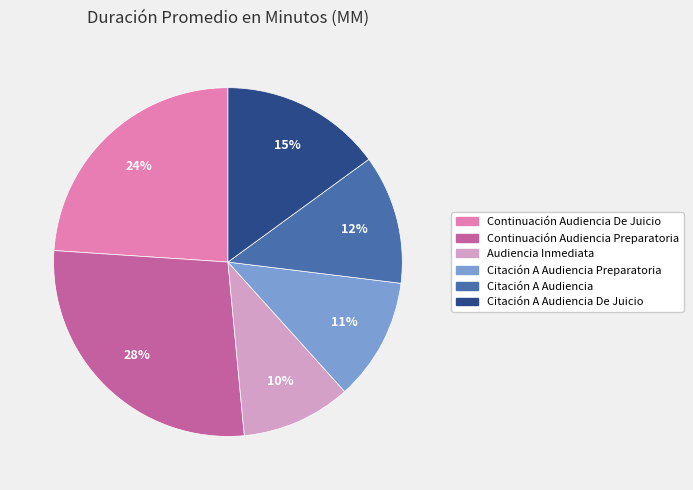

What is the ratio of the value at Citación A Audiencia De Juicio to the value at Continuación Audiencia De Juicio?

0.6